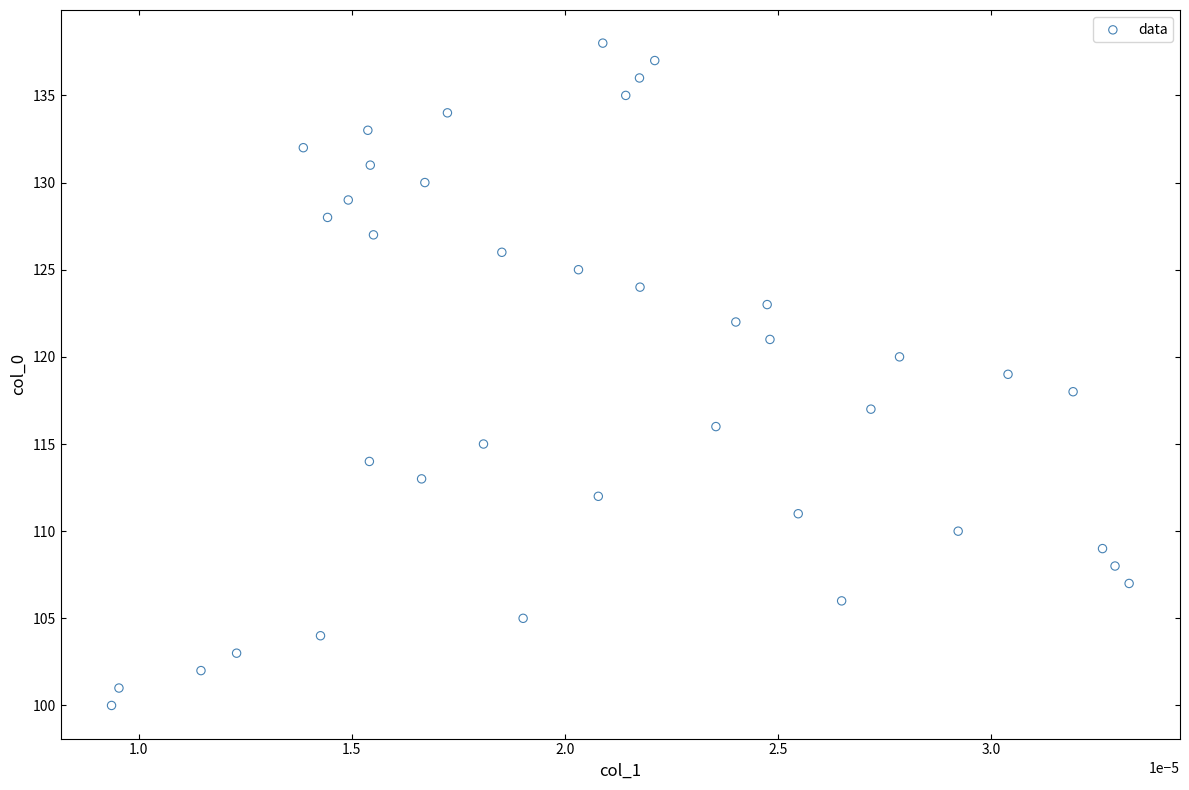

What is the range of Y values (max minus min)?

38